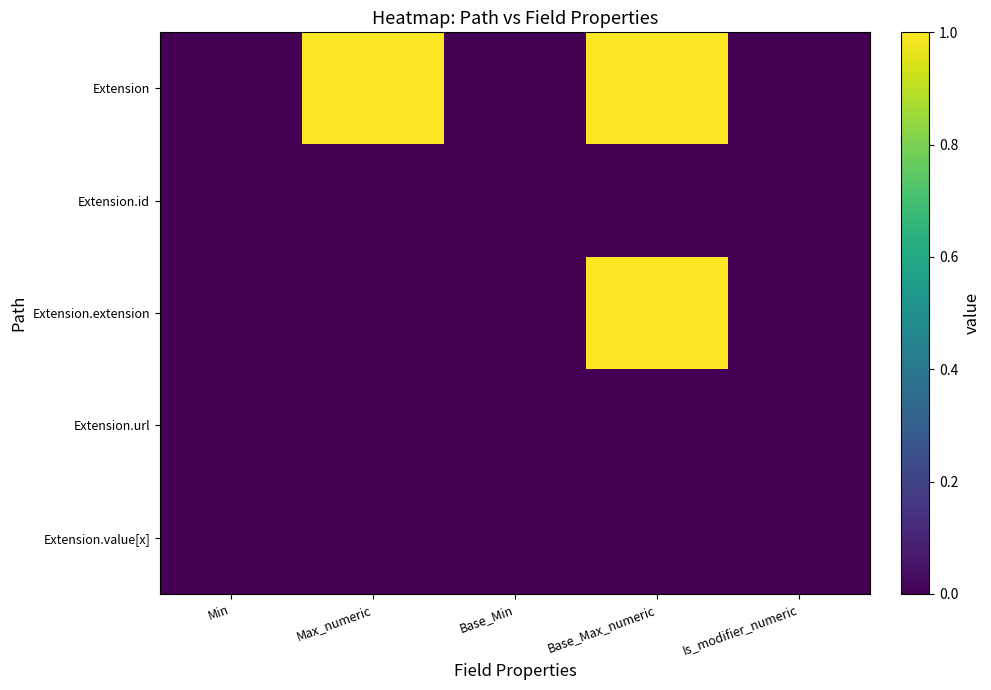

Which label corresponds to the largest value in the chart?

Max_numeric